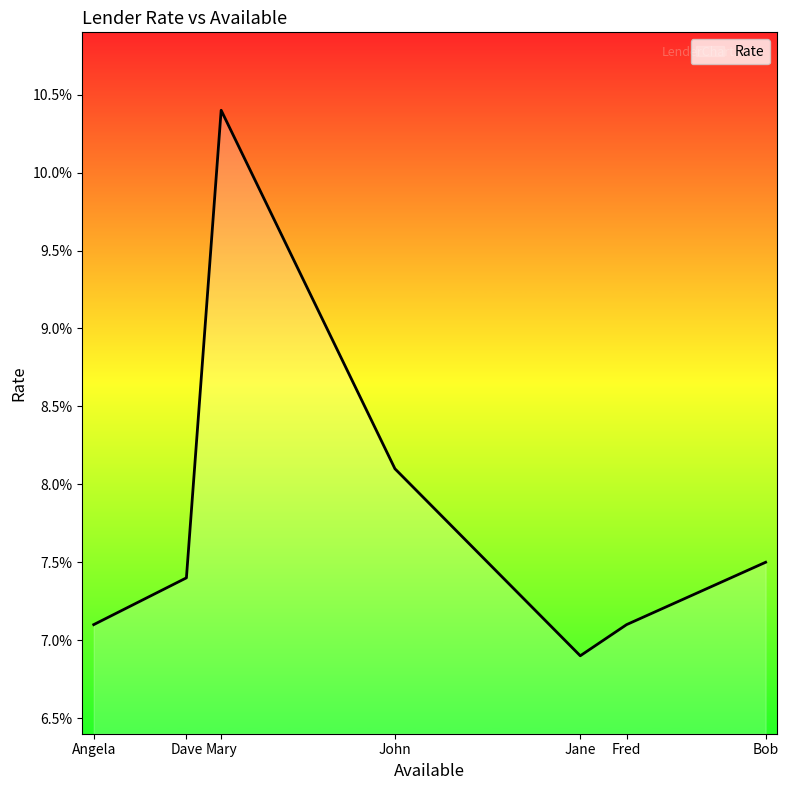

What is the average value?

0.1